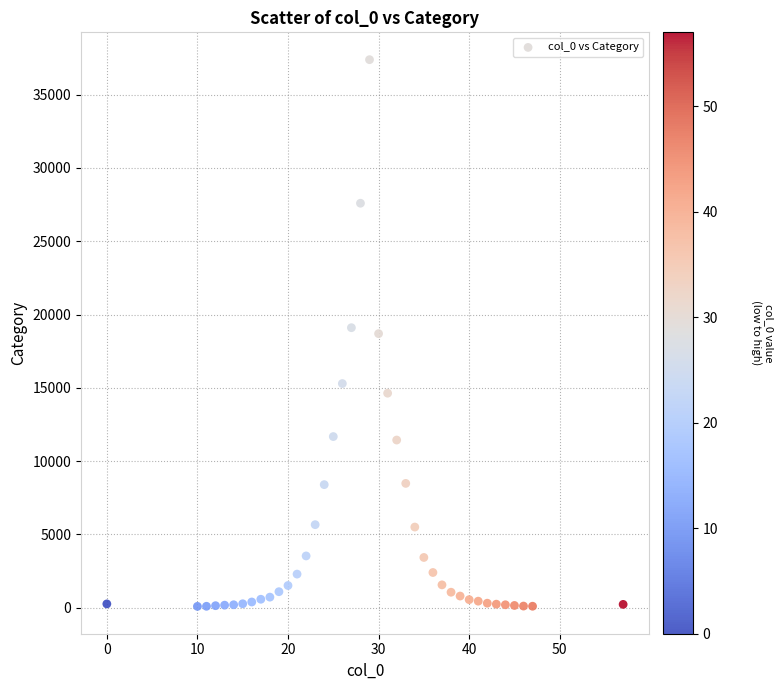

What is the range of Y values (max minus min)?

37290